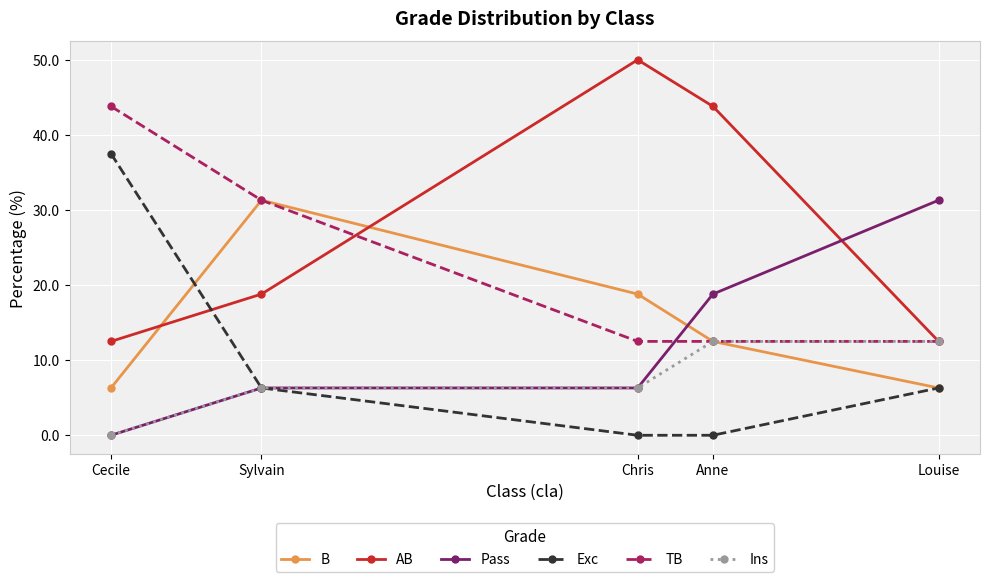

At how many categories does at least one series exceed 20?

5